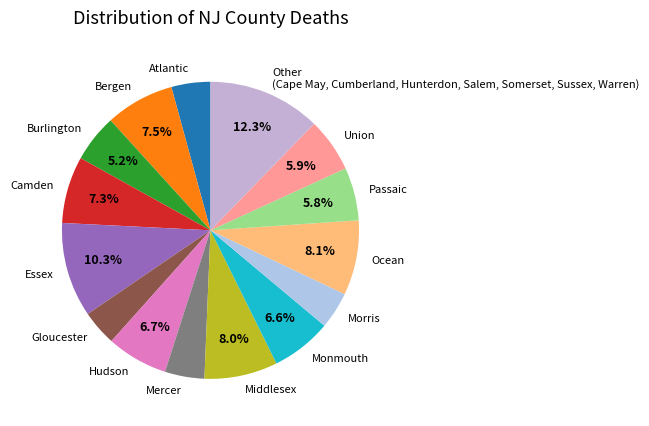

Which has a higher value, Hudson or Mercer?

Hudson